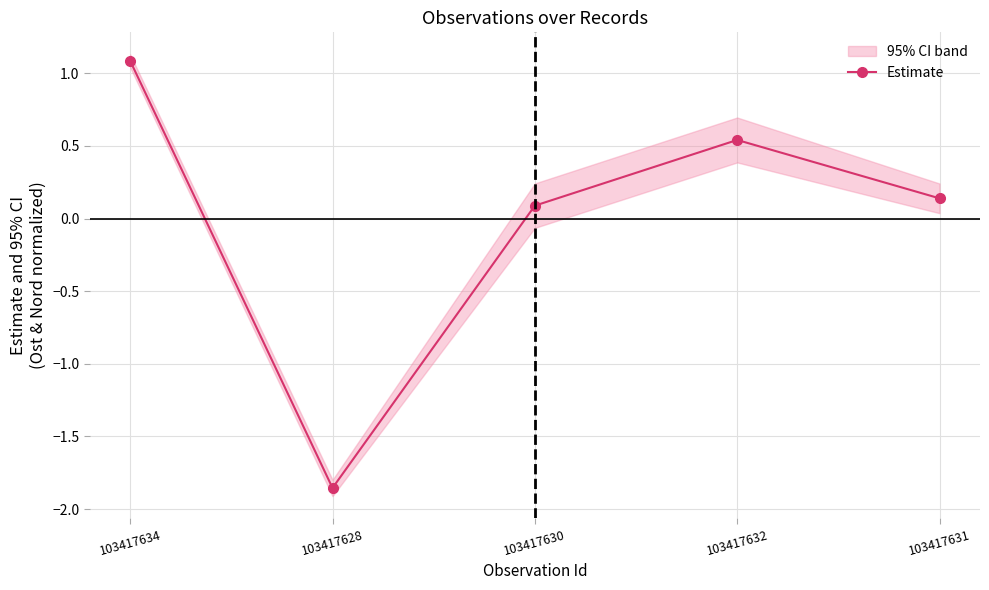

At which label does the data first exceed 0?

103417634